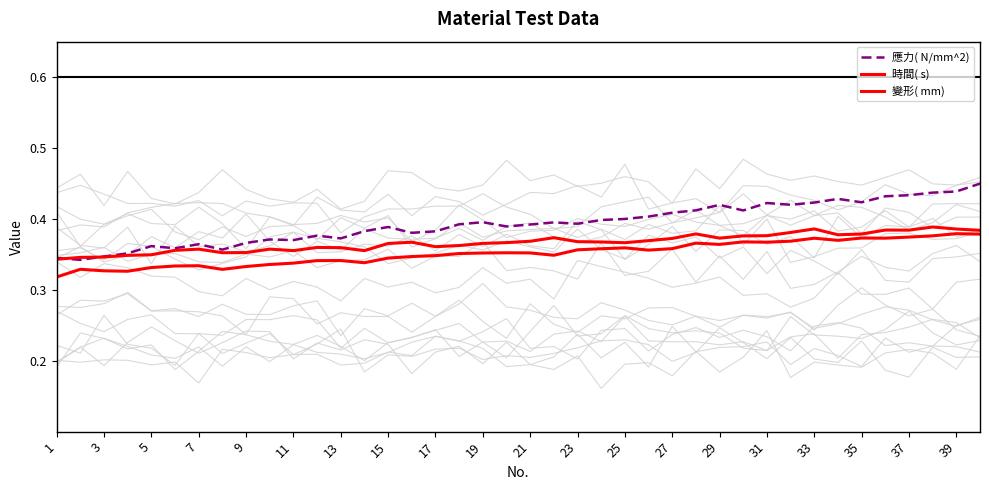

What is the average value of the 時間( s) series?

0.4